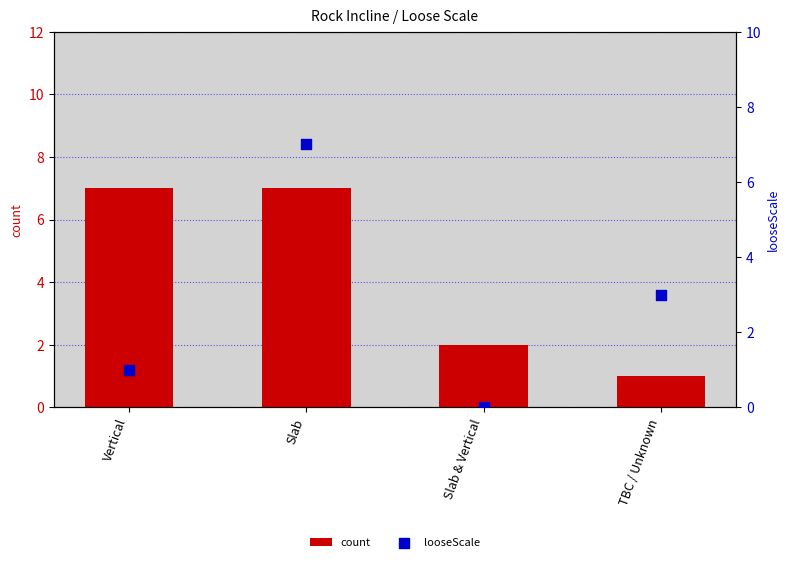

Which series has the largest Y range (max minus min)?

looseScale